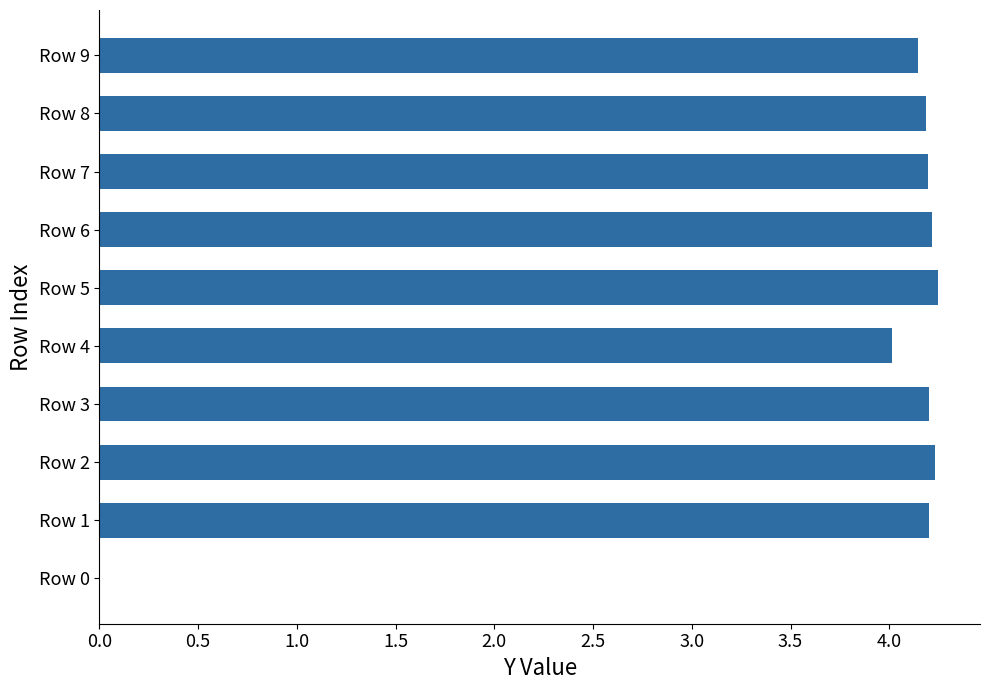

True or false: the data shows 0.8 at Row 6.

False